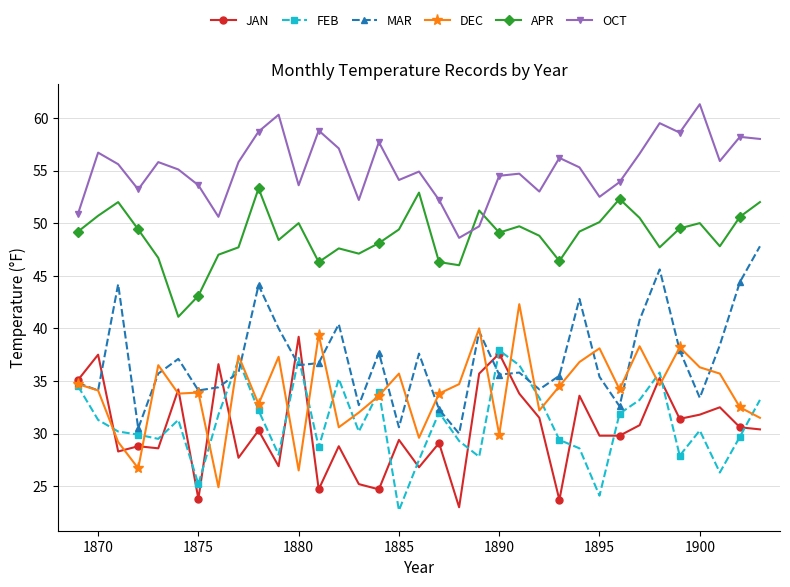

Which series has the largest total across all categories?

OCT